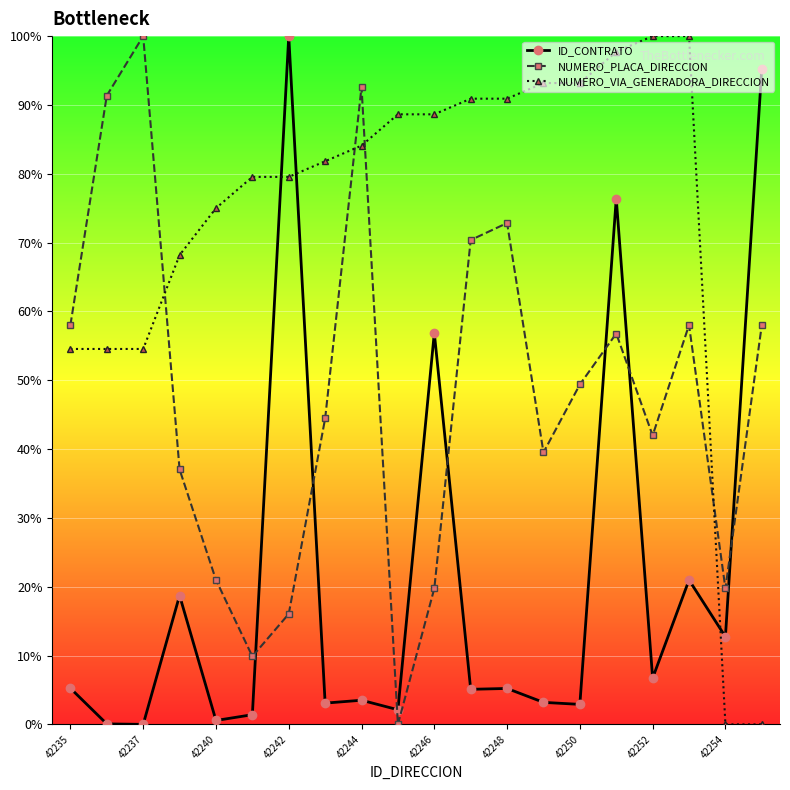

Which series has the largest total across all categories?

NUMERO_VIA_GENERADORA_DIRECCION